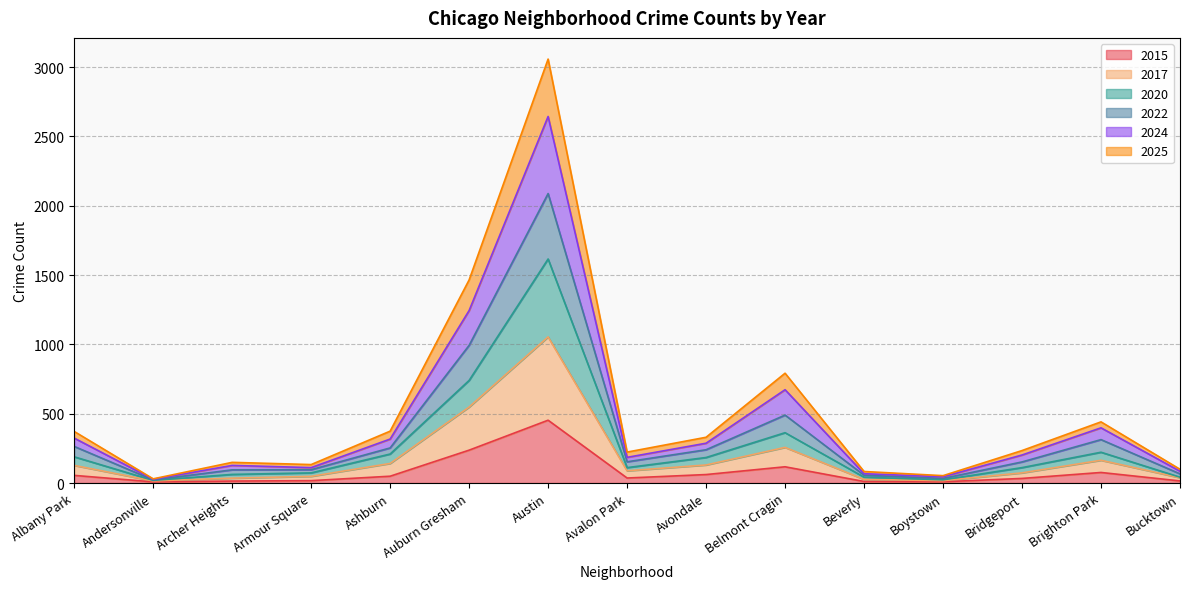

True or false: 2024 has a value of 417 at Belmont Cragin.

False